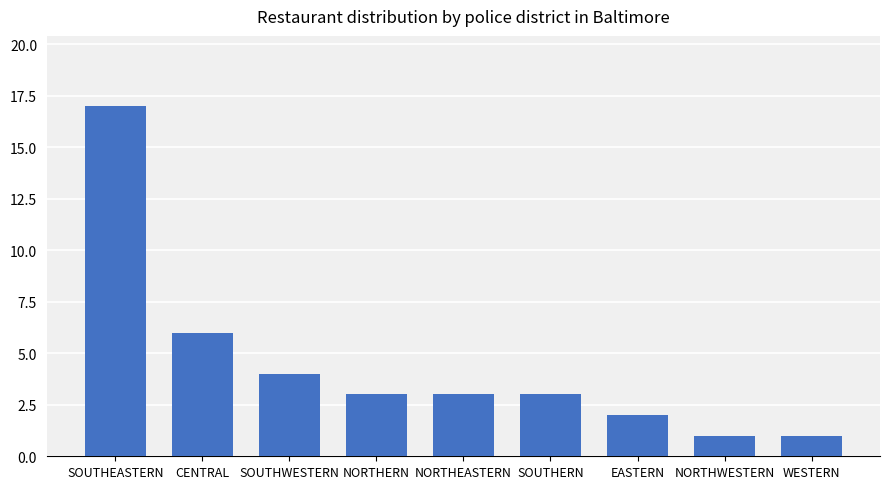

What is the ratio of the value at SOUTHWESTERN to the value at NORTHWESTERN?

4.0